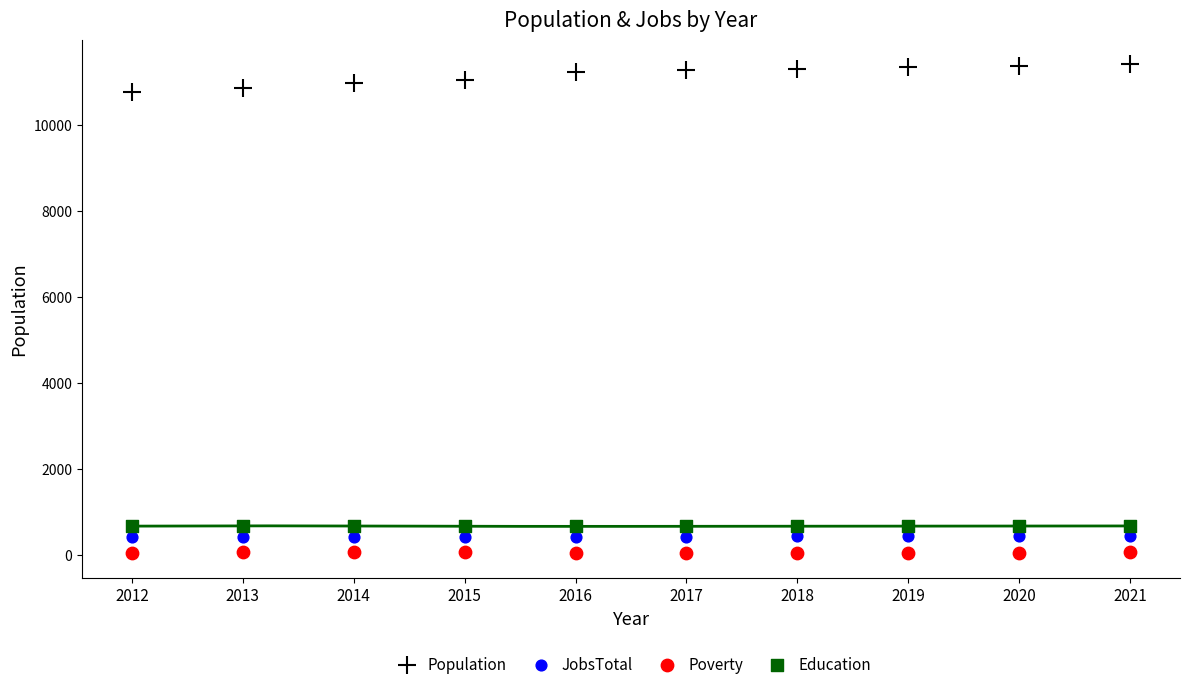

Which series contains the lowest Y value?

Poverty